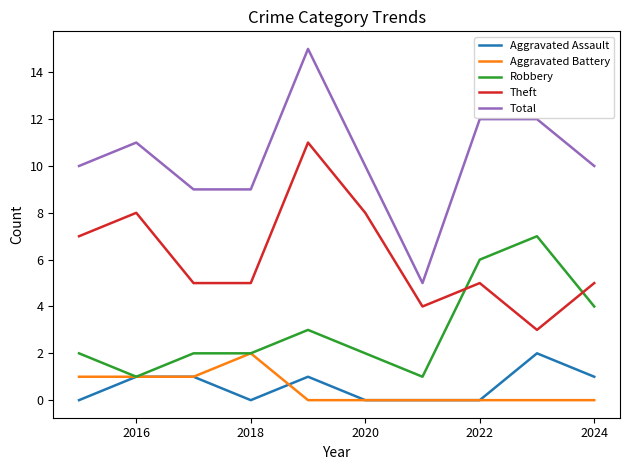

True or false: Robbery has more than 0 points higher than both neighbors.

True